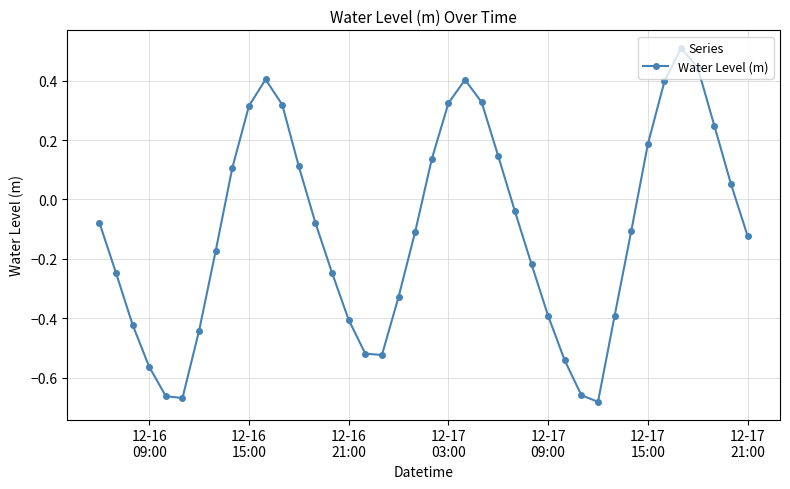

What is the greatest value displayed?

0.5